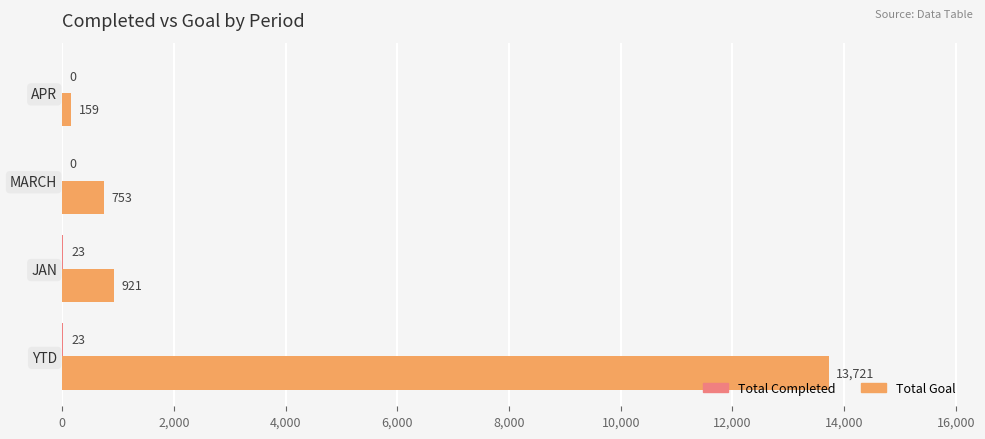

At which category does the chart reach its peak across all series?

YTD